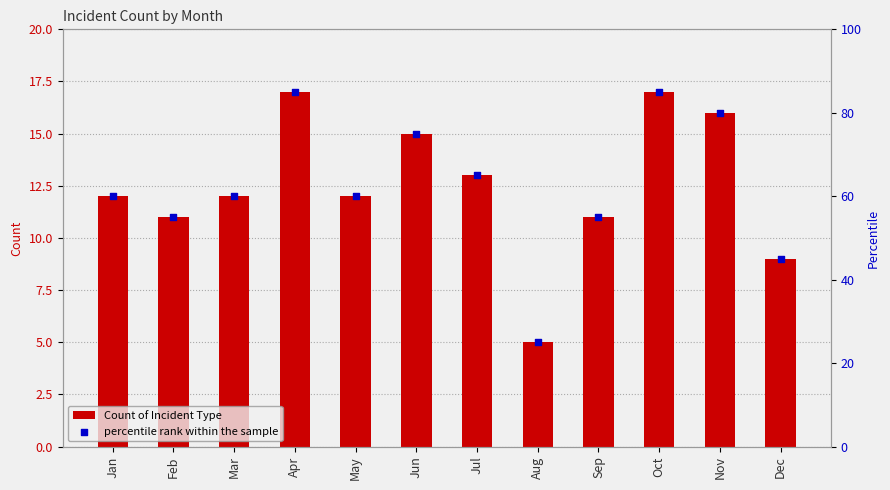

At which category is the sum across all series the highest?

Apr